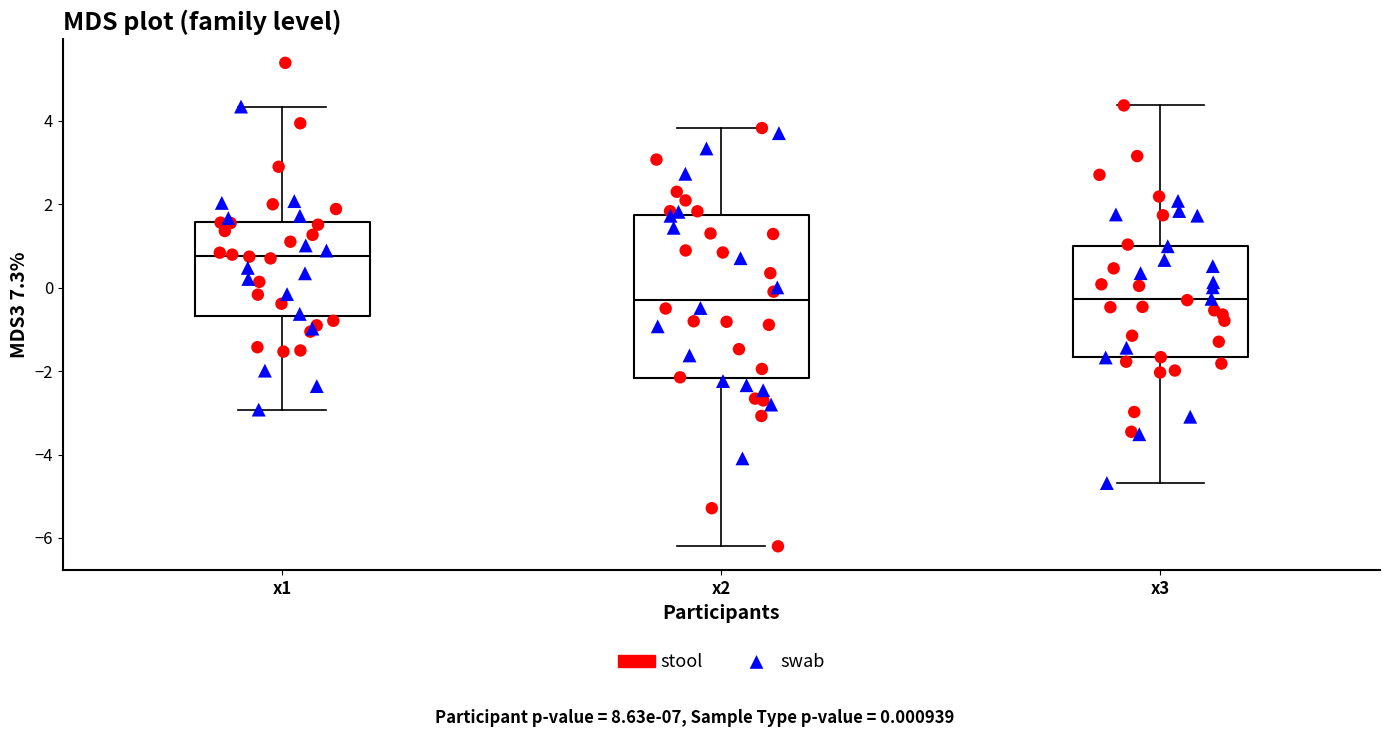

Where is the upper edge of the box for x3 on the y-axis? The values are not printed on the chart, so give them approximately, as read against the axis.

1.0